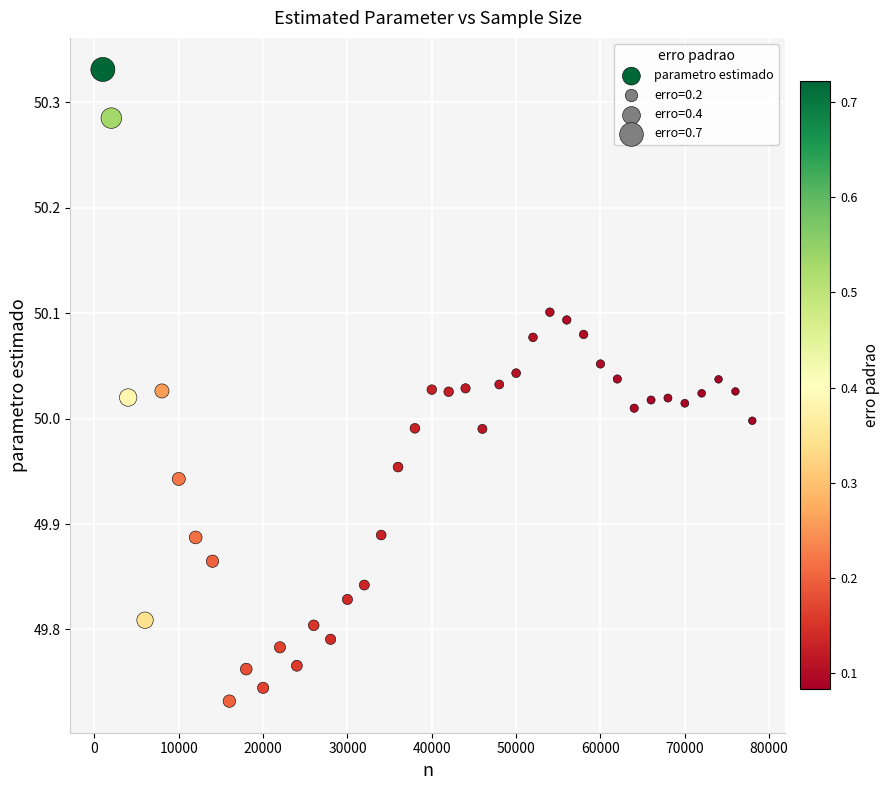

What is the range of X values (max minus min)?

77000.0